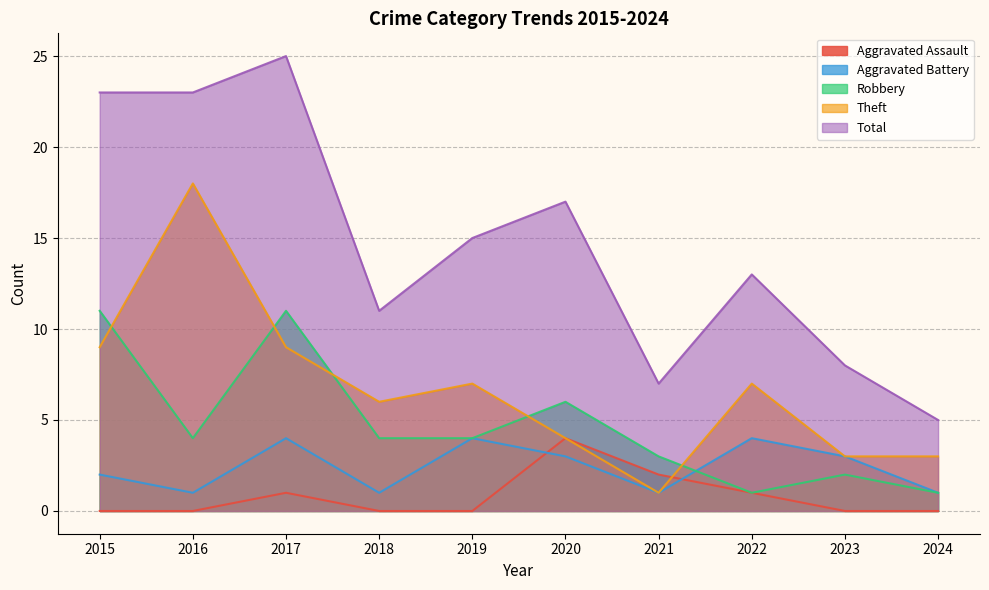

What are all the series names shown in the legend?

Aggravated Assault, Aggravated Battery, Robbery, Theft, Total